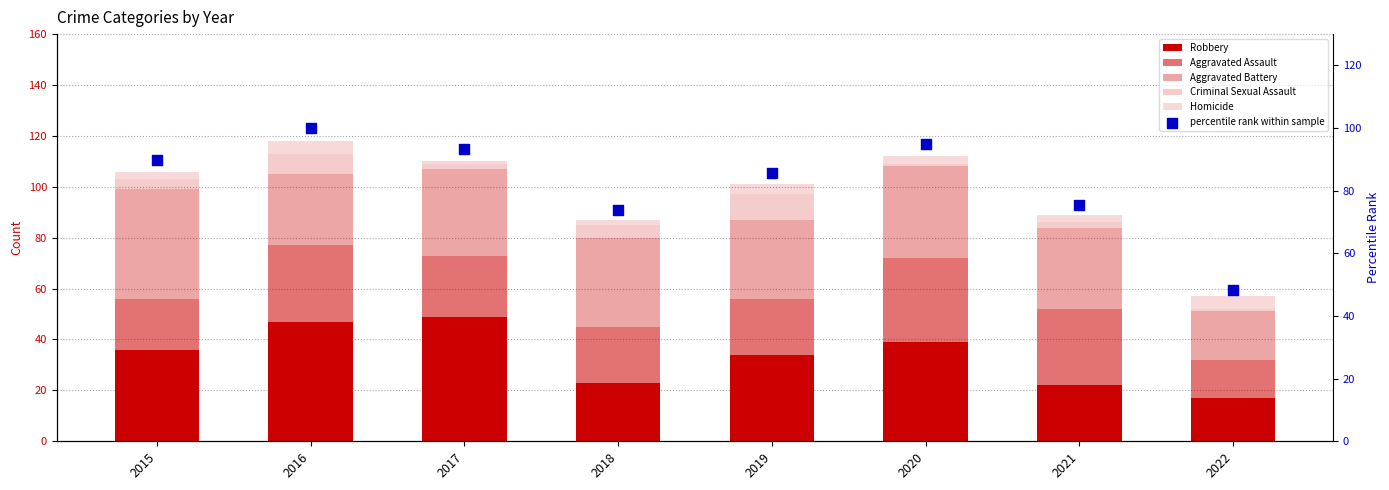

What is the total value across all series at 2018?

160.7